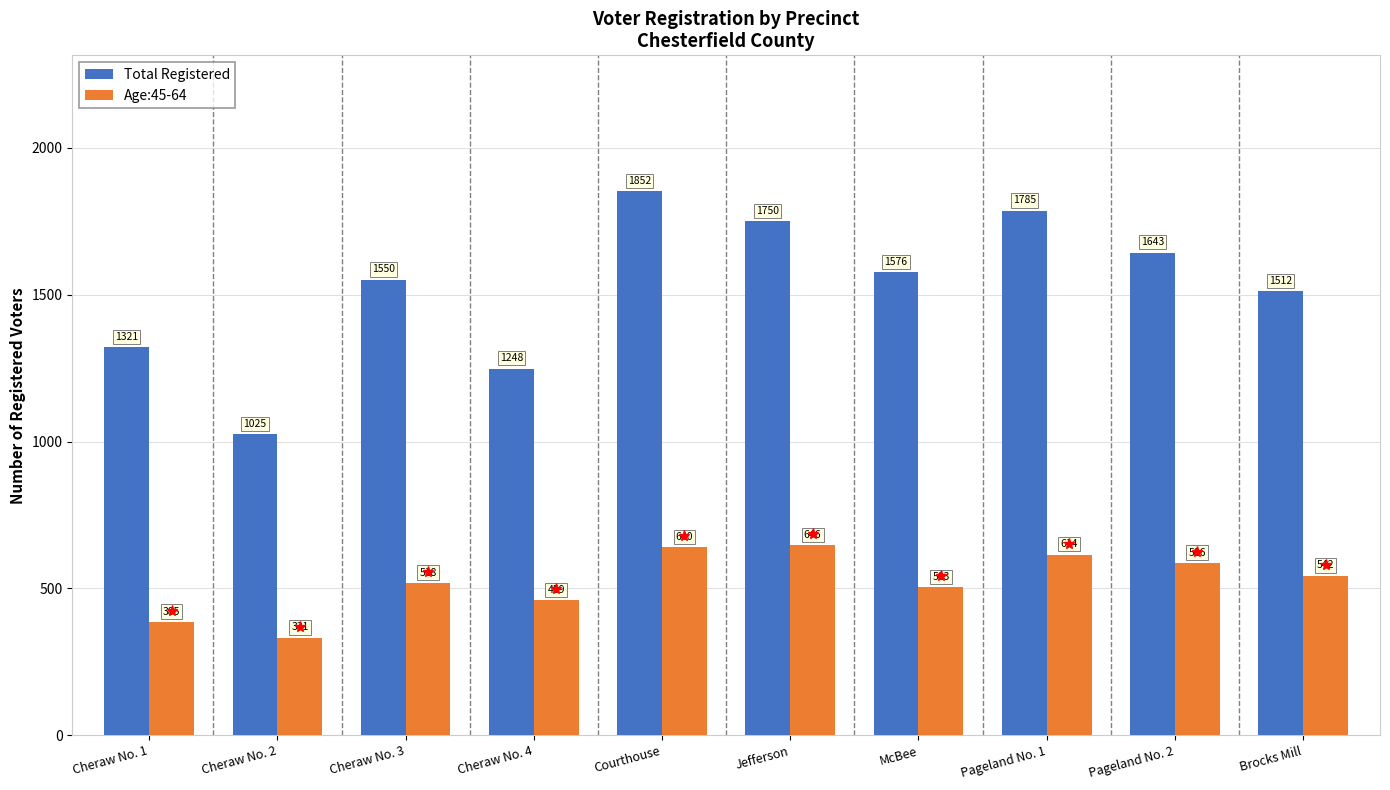

Where does the Age:45-64 series first go above 542?

Courthouse